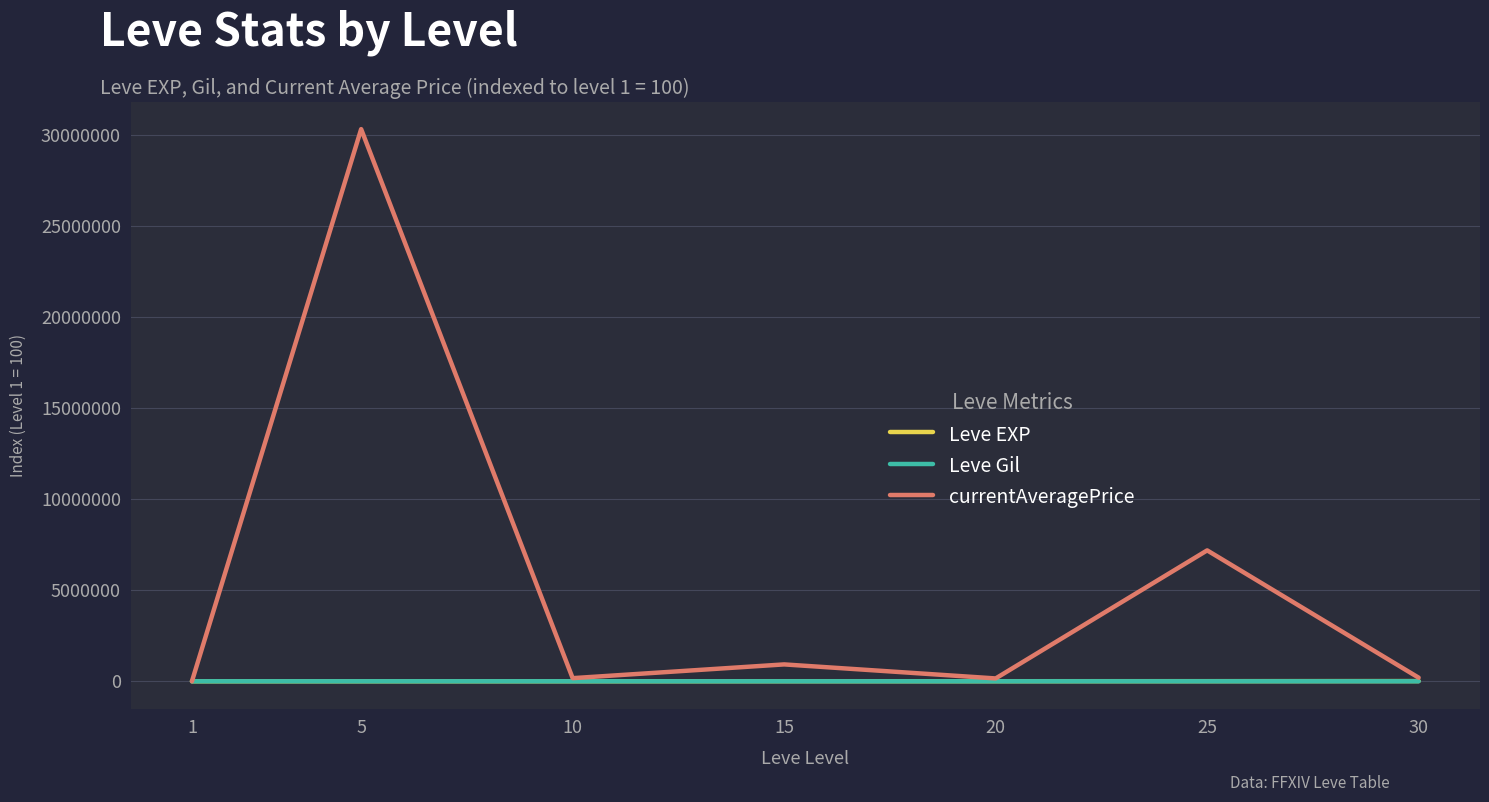

At which category is the sum across all series the highest?

5